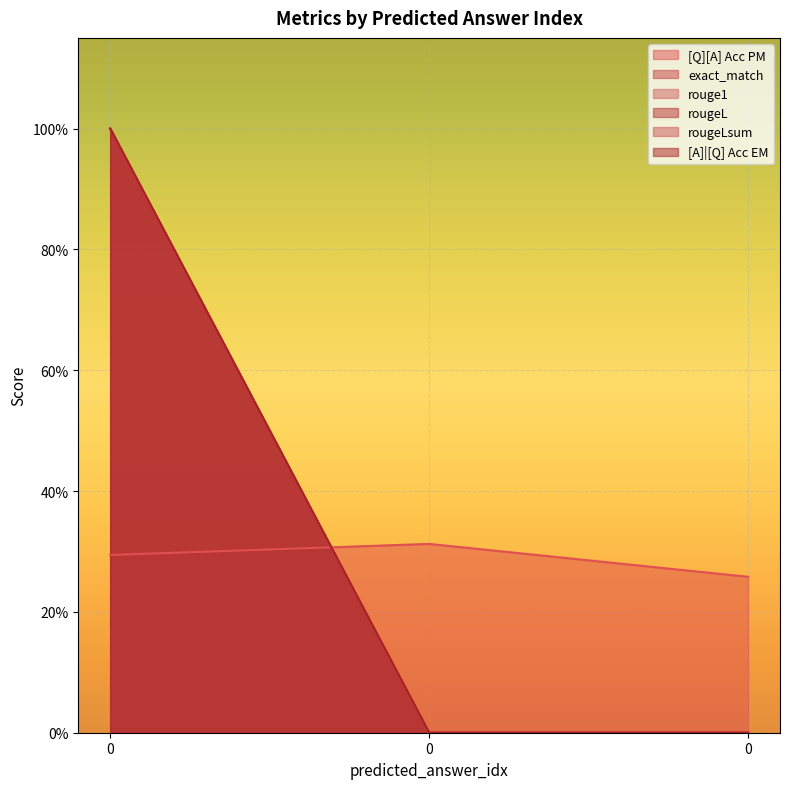

List the series in order of their peak value, highest first.

exact_match, rouge1, rougeL, rougeLsum, [A]|[Q] Acc EM, [Q][A] Acc PM